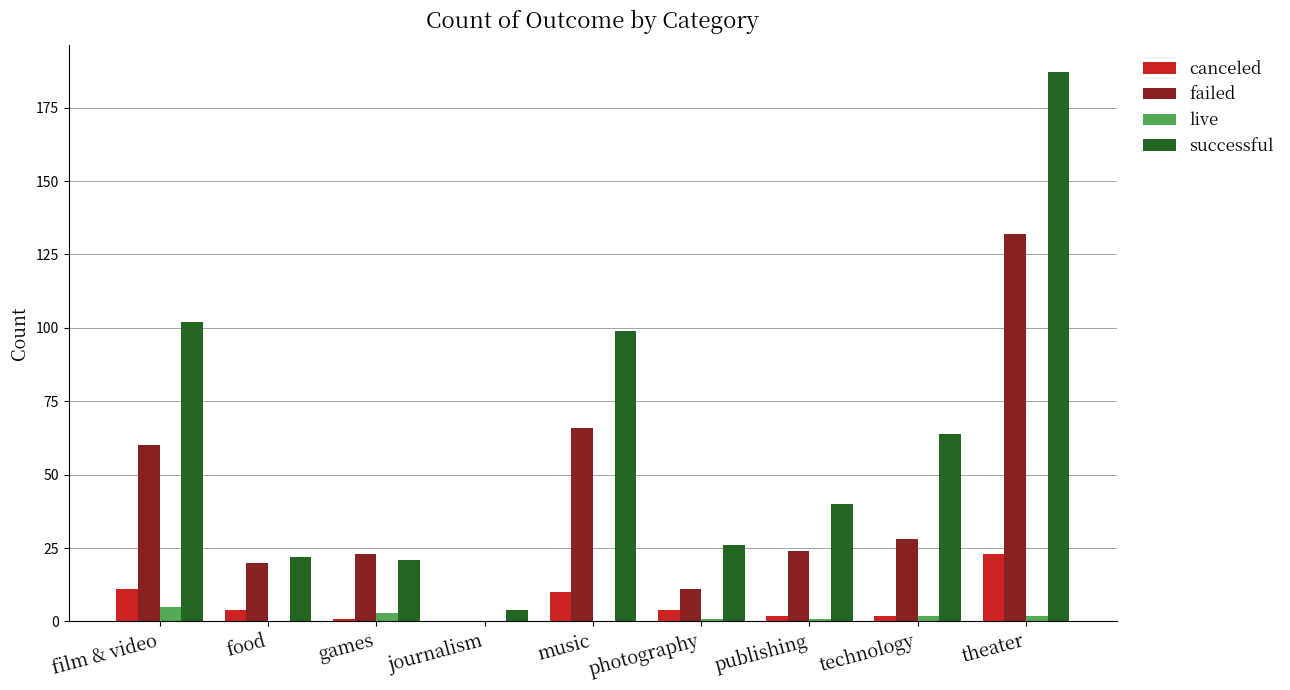

How many categories are shown in the chart?

9